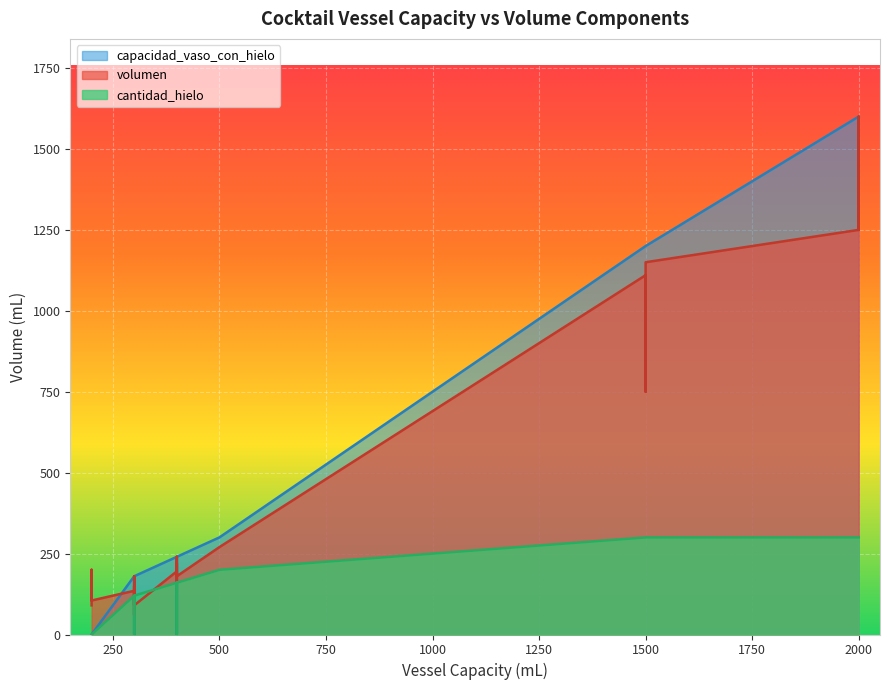

Which series has the largest total across all categories?

capacidad_vaso_con_hielo